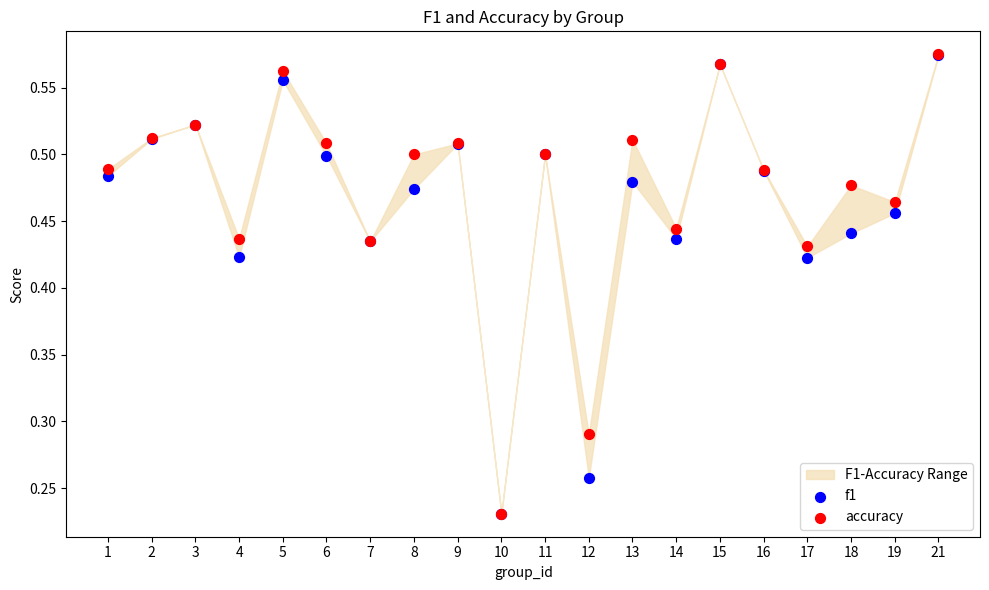

Which series has the largest Y range (max minus min)?

accuracy